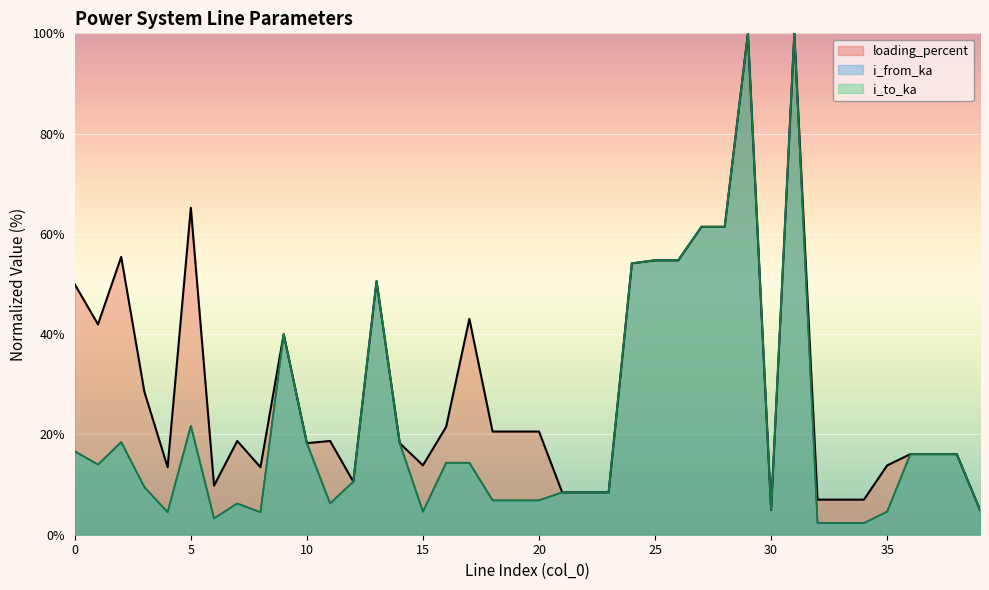

At which label does i_to_ka reach its peak?

29